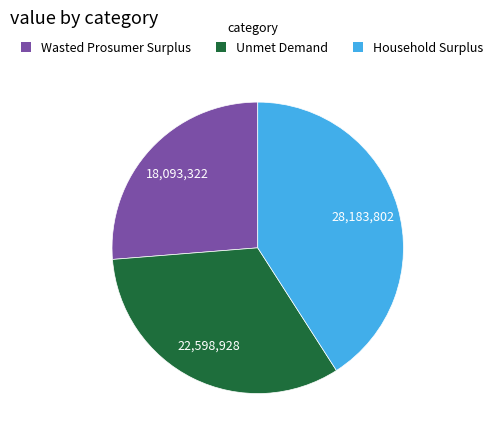

Which category has the biggest portion of the pie?

Household Surplus